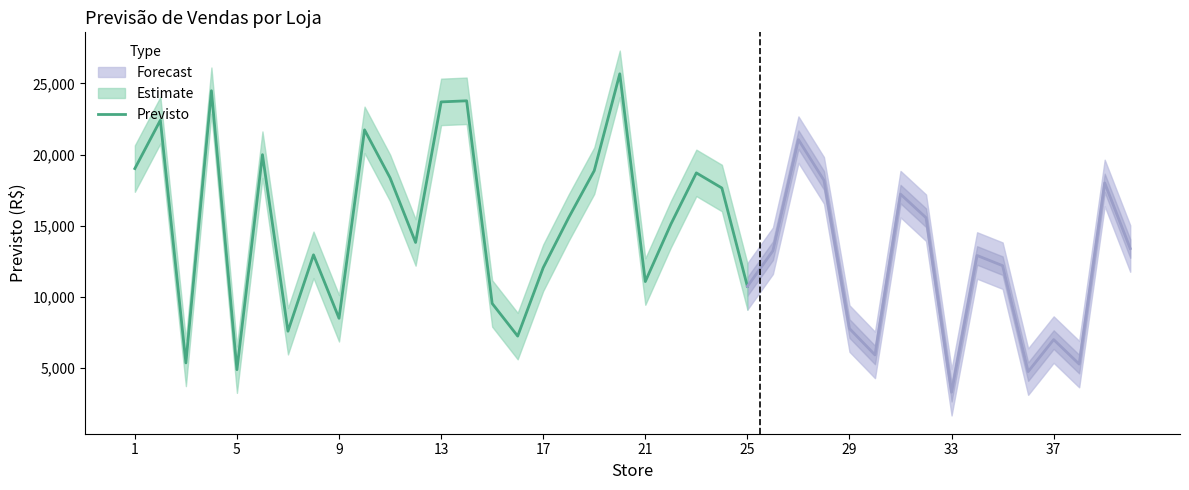

The value of Previsto at 21 is 11084.6. True or false?

True